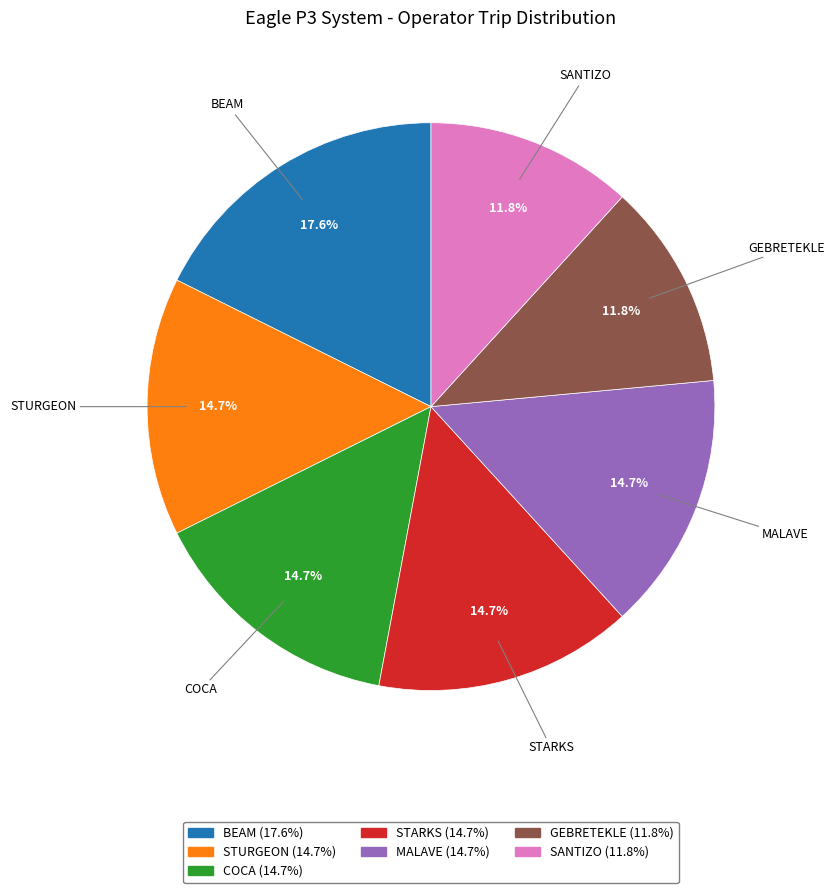

True or false: STARKS accounts for 15% of the total.

True